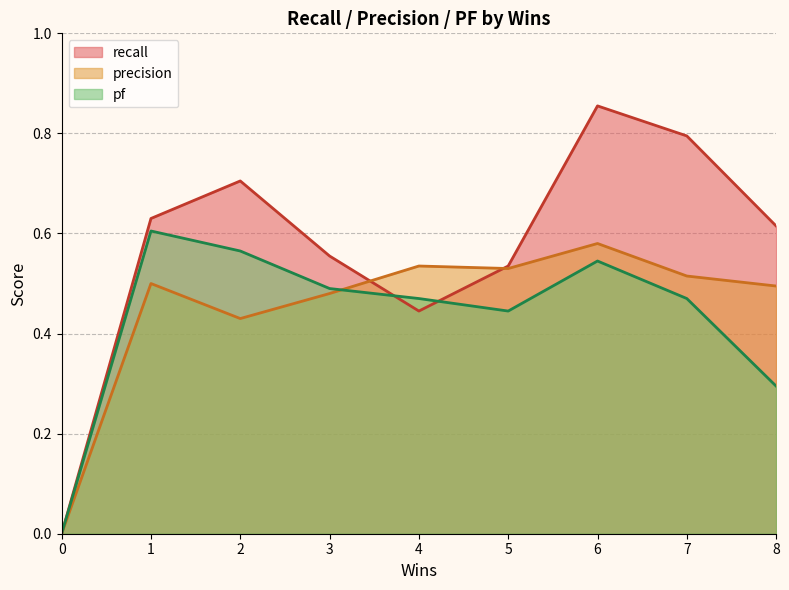

What is the value of the precision point at the 5th from the left?

0.5